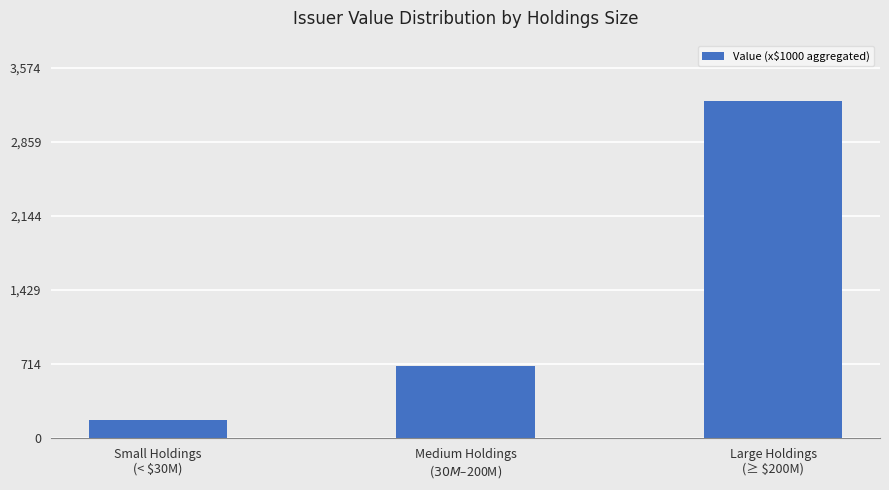

What is the ratio of the value at Medium Holdings
($30M–$200M) to the value at Small Holdings
(< $30M)?

4.0